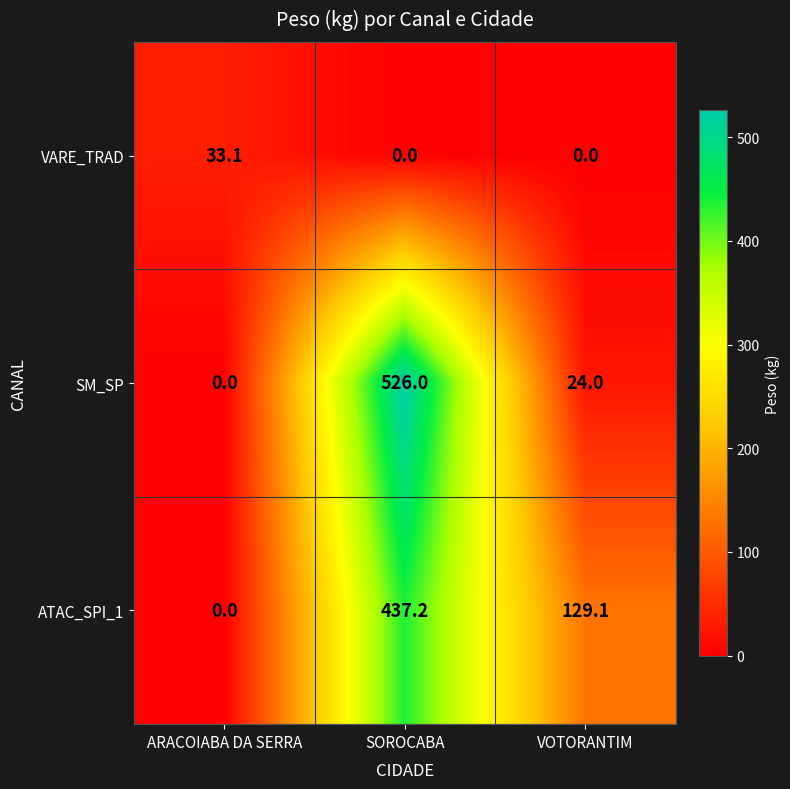

Which series has the largest range (max minus min)?

SM_SP